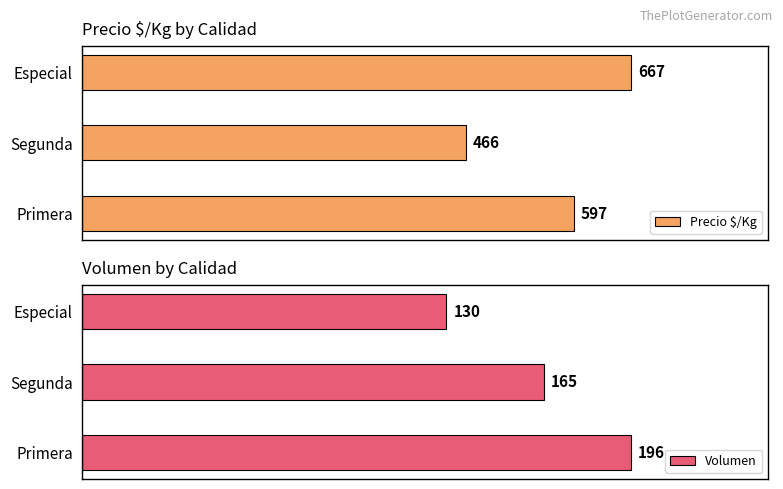

Rank the series by their average value, from lowest to highest.

Volumen, Precio $/Kg